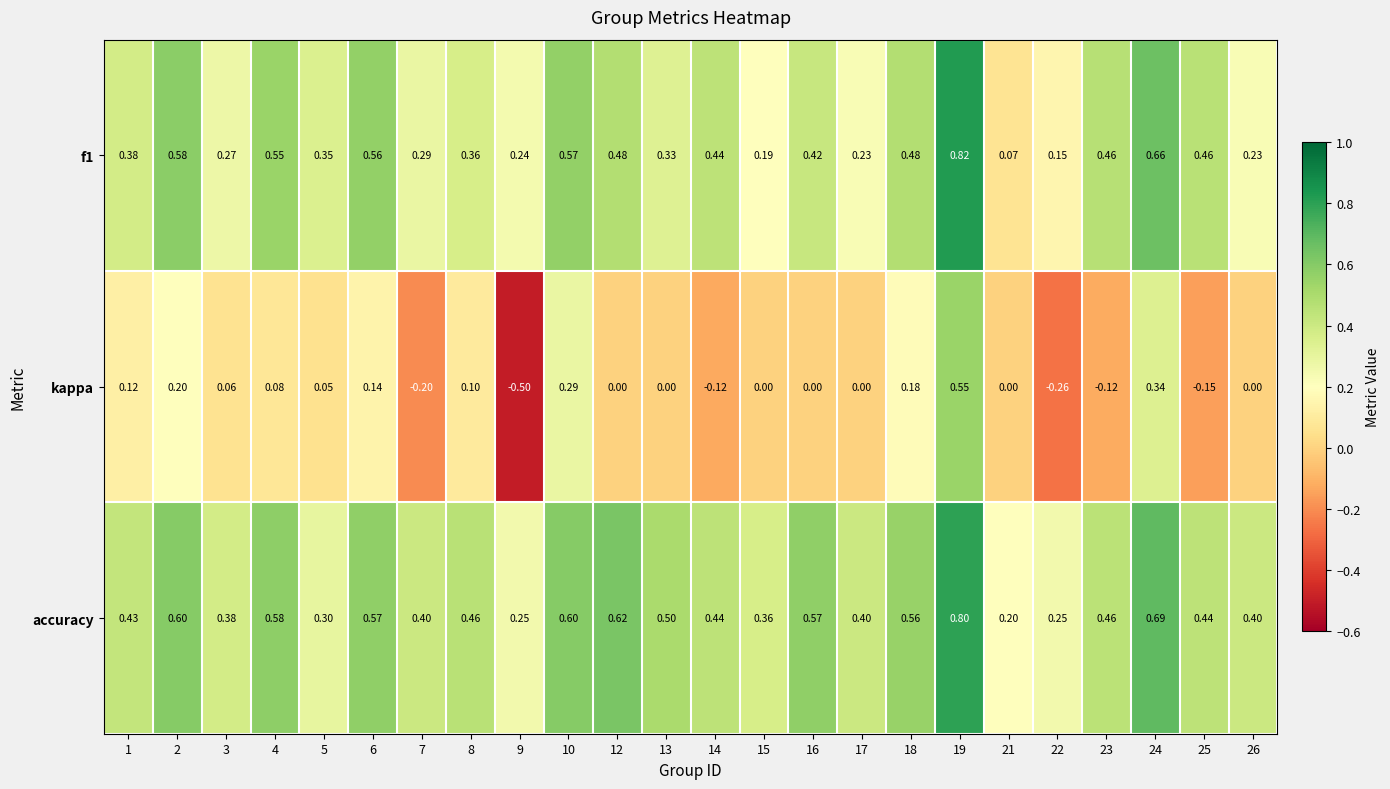

Which series has the largest range (max minus min)?

kappa